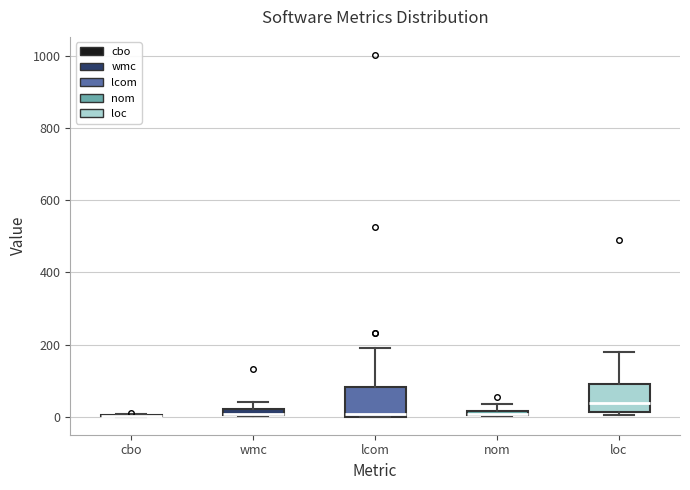

Where is the upper edge of the box for wmc on the y-axis? The values are not printed on the chart, so give them approximately, as read against the axis.

20